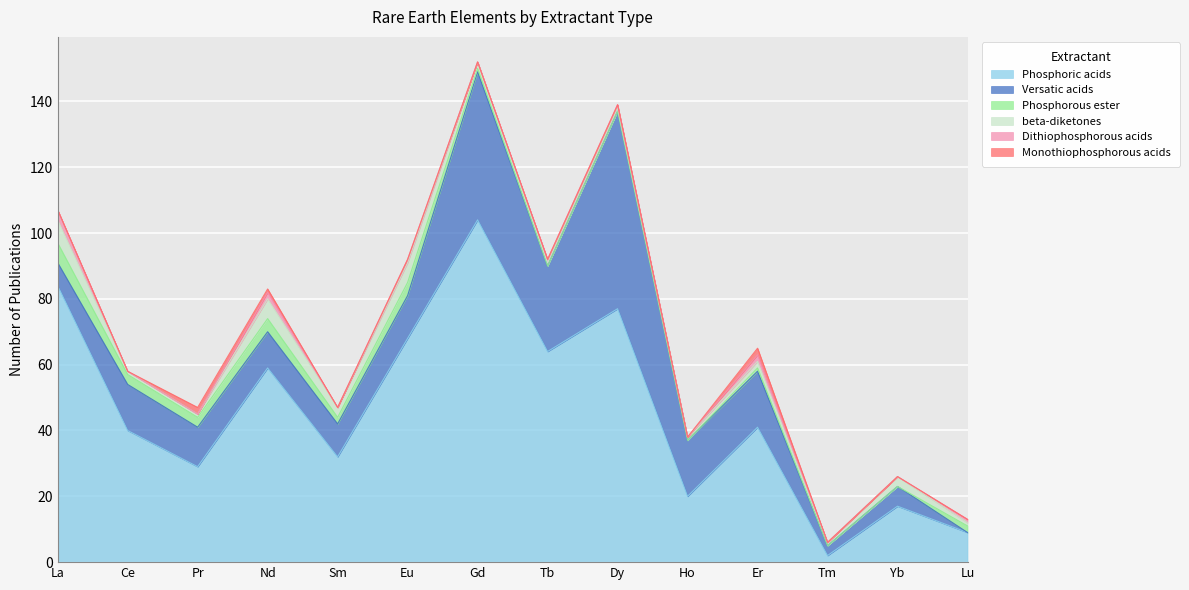

The Monothiophosphorous acids series shows -1 at Lu. True or false?

False